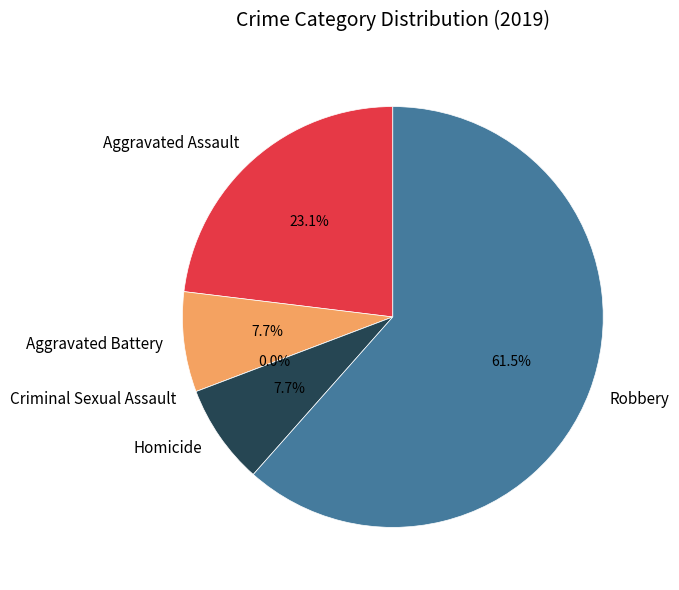

Does Robbery account for over 50% of the chart?

Yes